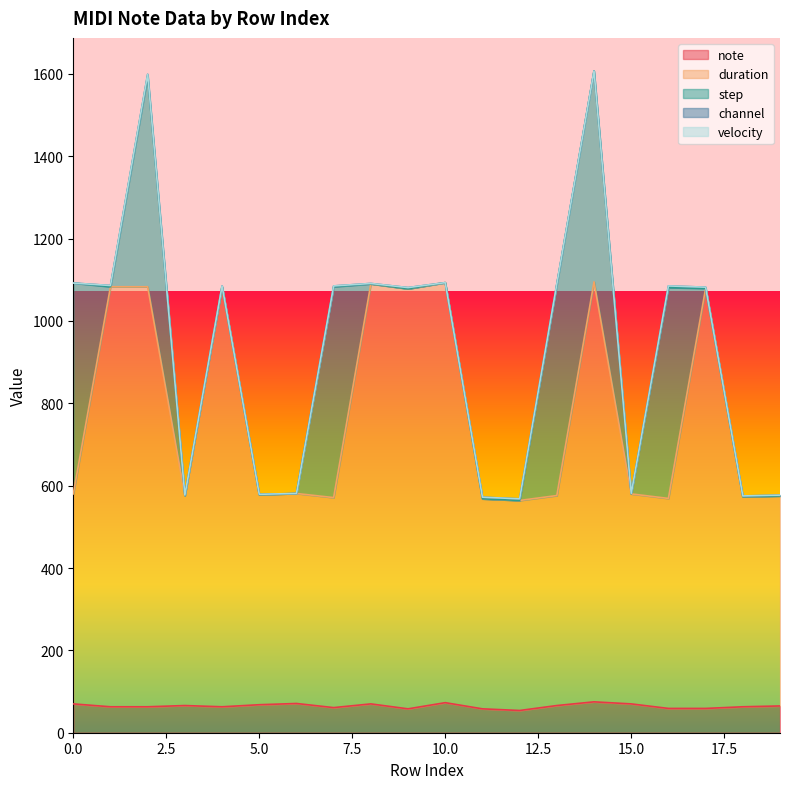

What are all the series names shown in the legend?

note, duration, step, channel, velocity